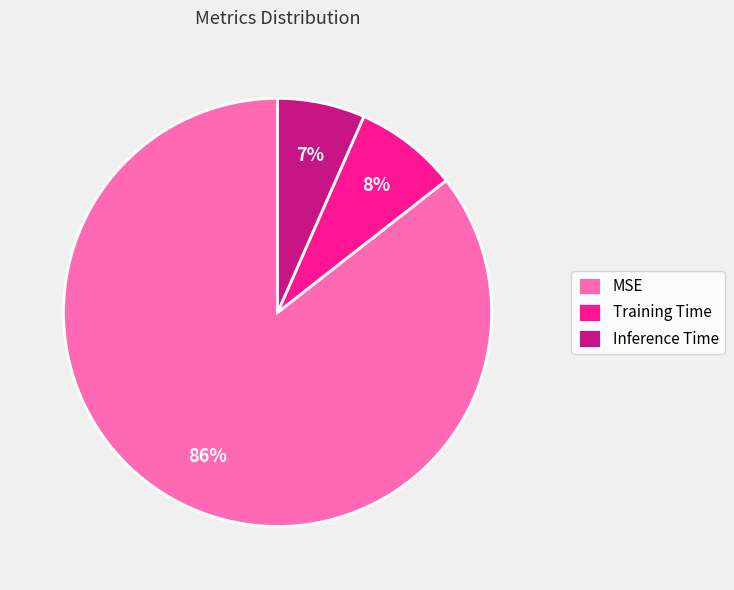

Is there any slice that represents more than half of the pie?

Yes